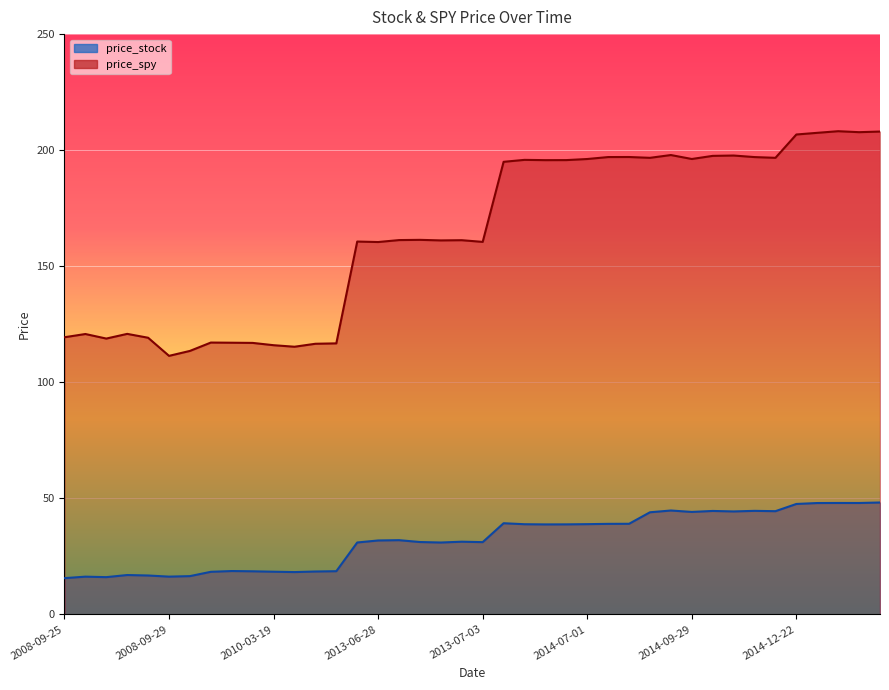

What is the sum of all price_spy values?

6556.6